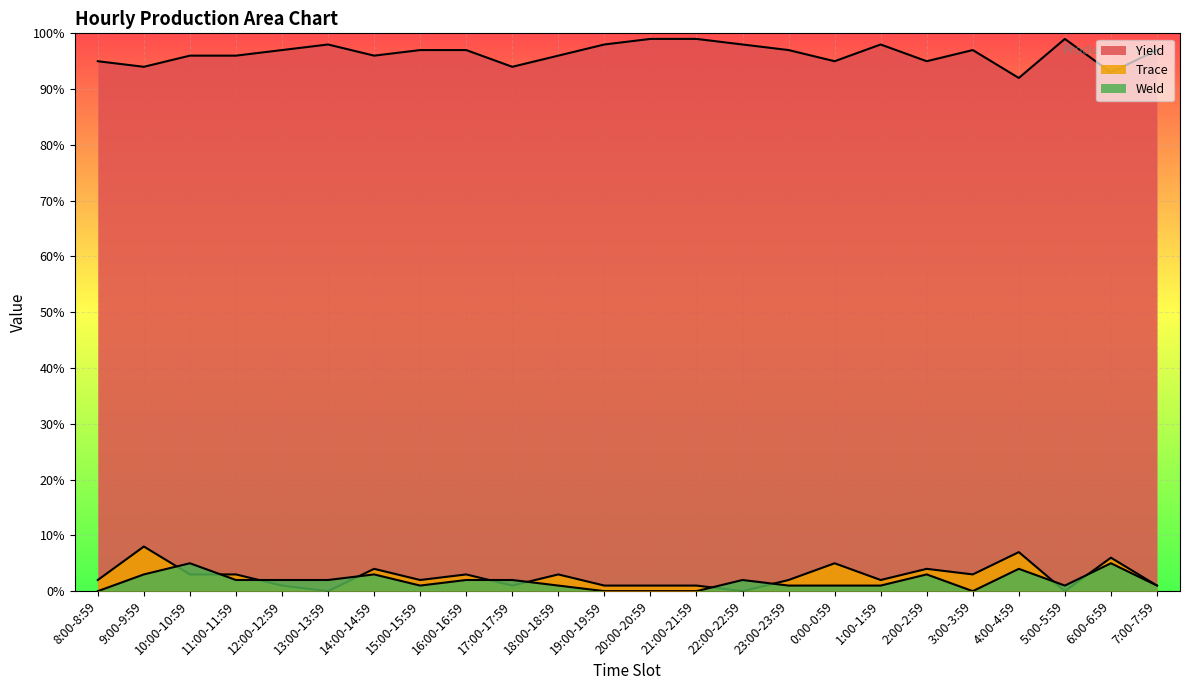

Is it true that Trace equals 5 at 22:00-22:59?

False